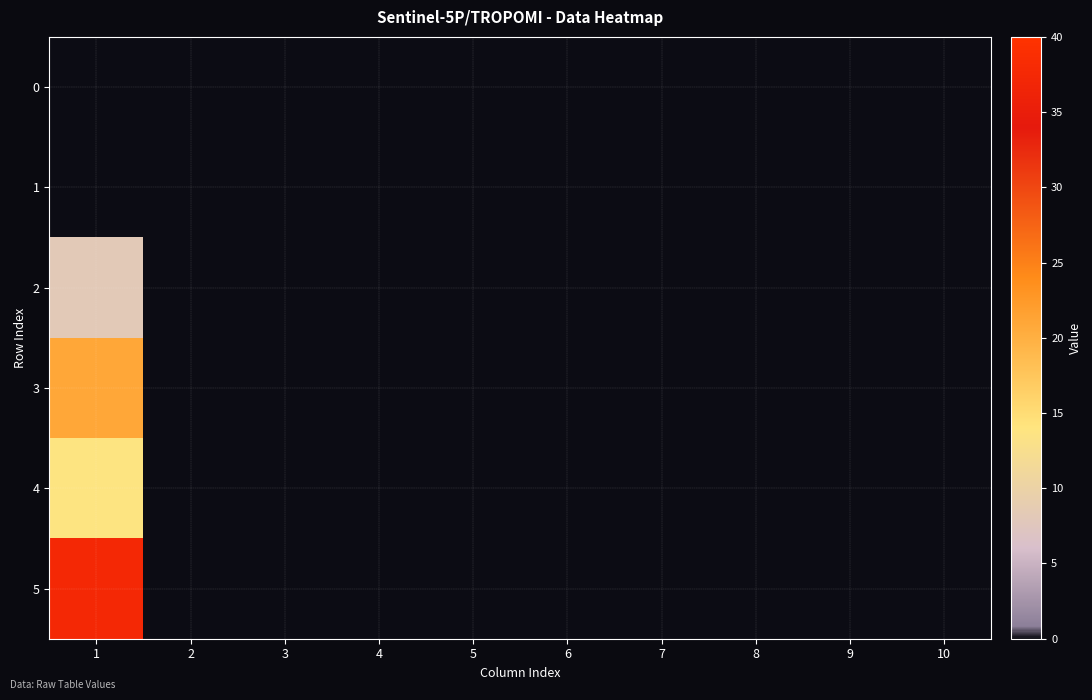

At how many categories does at least one series exceed 15?

1